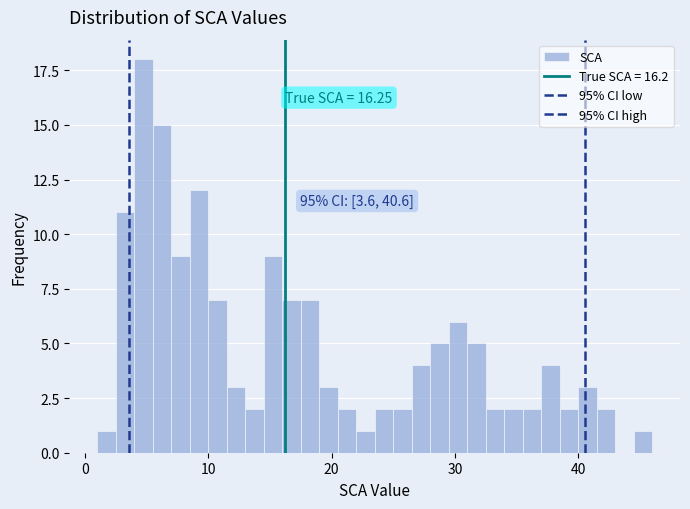

Read against the x-axis, roughly where is the centre of the tallest bar?

5